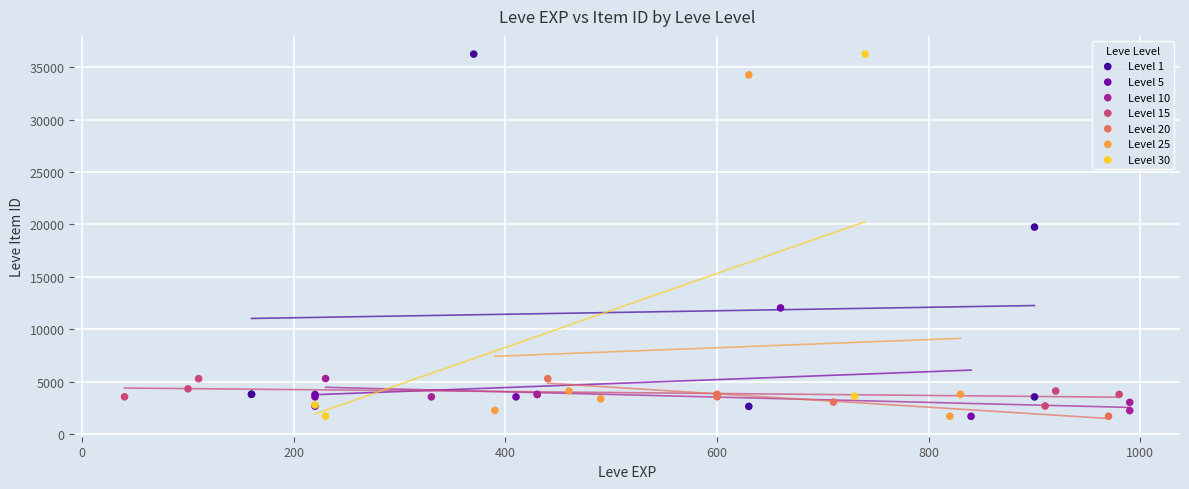

What are all the series names shown in the legend?

Level 1, Level 5, Level 10, Level 15, Level 20, Level 25, Level 30